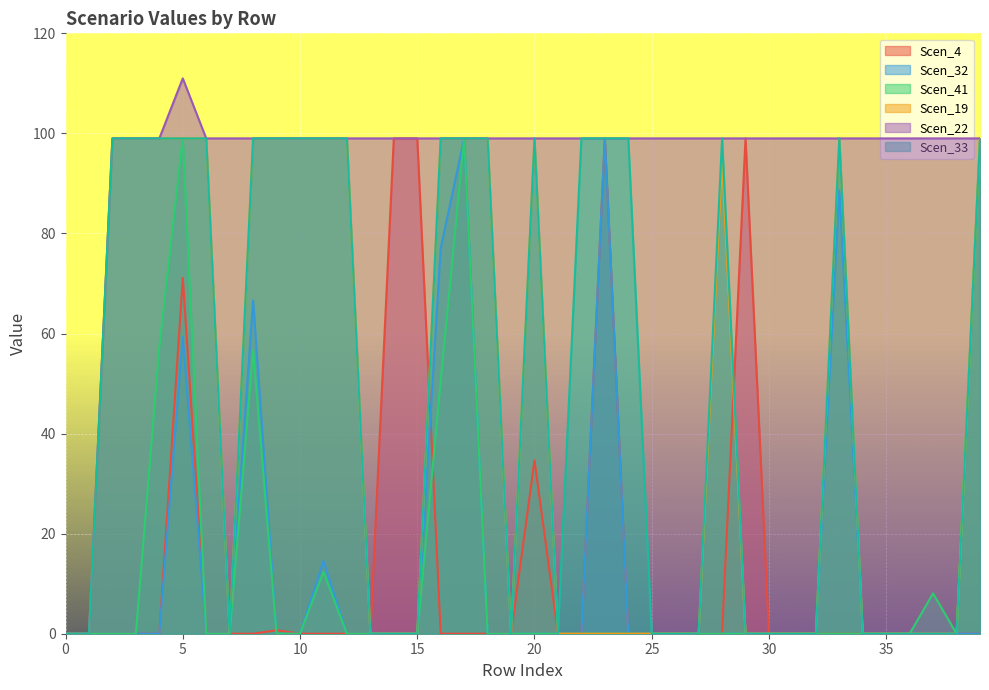

What is the sum of all Scen_22 values?

3774.0